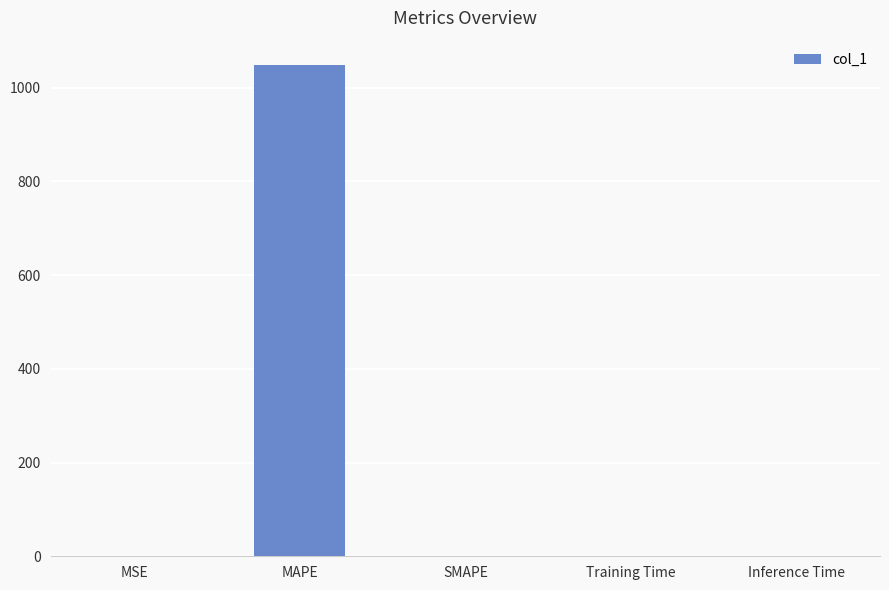

True or false: the data shows 0.0 at Inference Time.

True